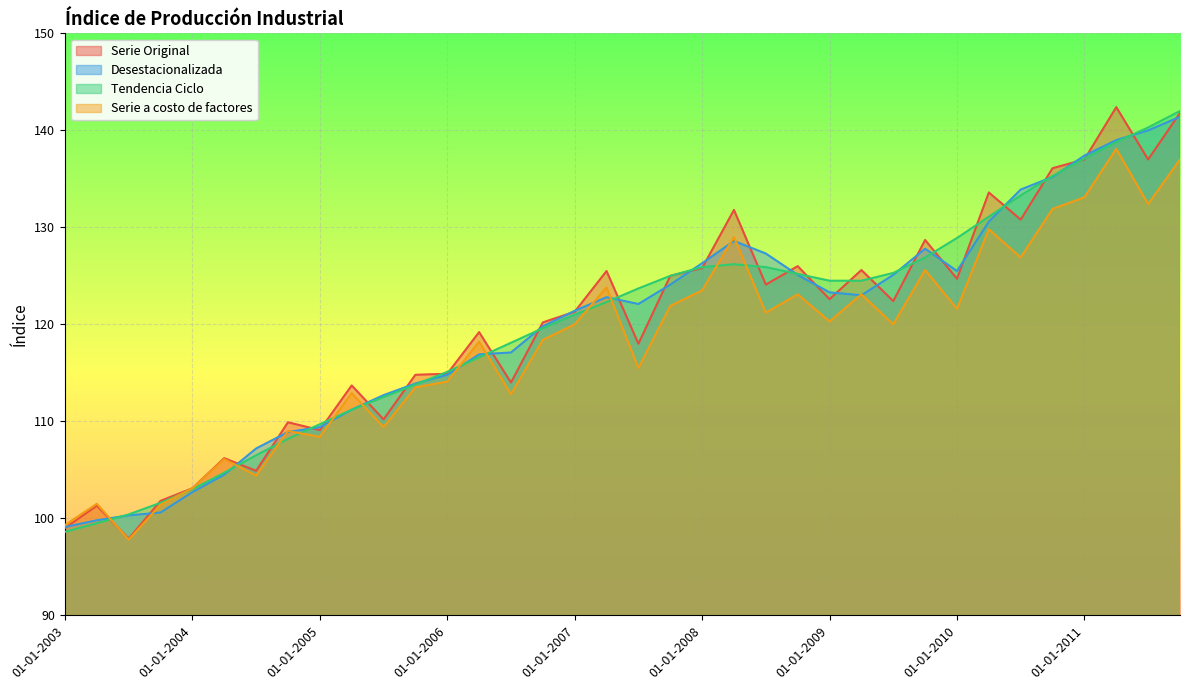

Rank the categories by Serie a costo de factores value from lowest to highest.

01-07-2003, 01-01-2003, 01-10-2003, 01-04-2003, 01-01-2004, 01-07-2004, 01-04-2004, 01-01-2005, 01-10-2004, 01-07-2005, 01-07-2006, 01-04-2005, 01-10-2005, 01-01-2006, 01-07-2007, 01-04-2006, 01-10-2006, 01-01-2007, 01-07-2009, 01-01-2009, 01-07-2008, 01-01-2010, 01-10-2007, 01-10-2008, 01-04-2009, 01-01-2008, 01-04-2007, 01-10-2009, 01-07-2010, 01-04-2008, 01-04-2010, 01-10-2010, 01-07-2011, 01-01-2011, 01-10-2011, 01-04-2011